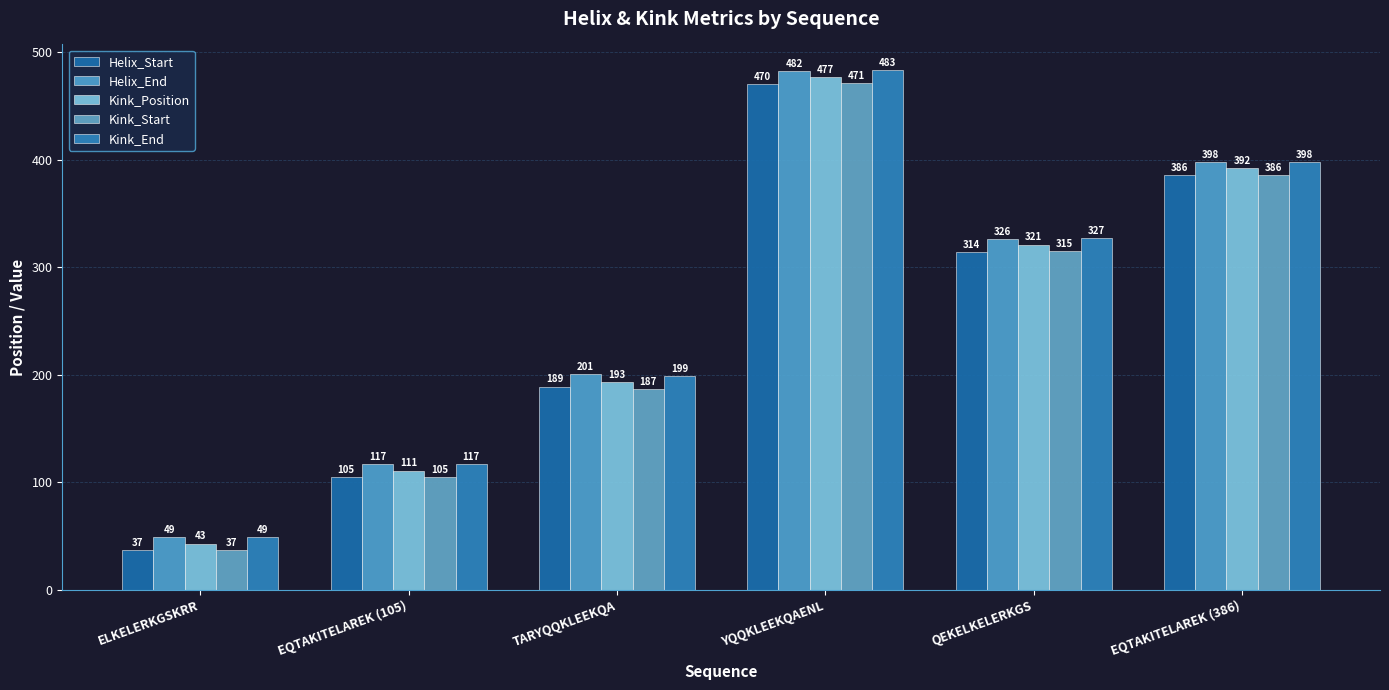

What value does the Kink_End series have at QEKELKELERKGS?

327